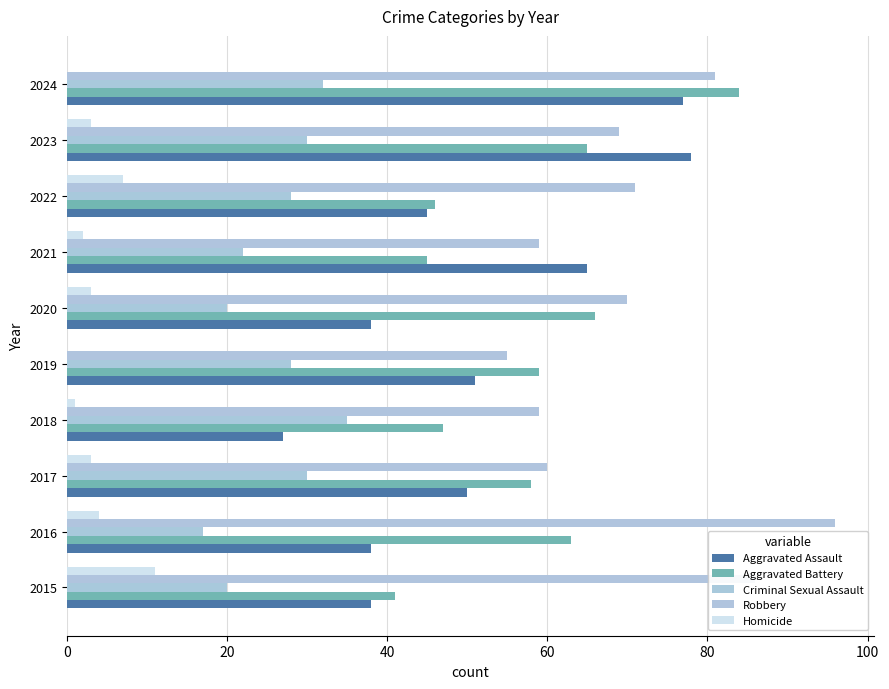

Reading left to right, extract all data points from this chart.

Aggravated Assault: 38	38	50	27	51	38	65	45	78	77
Aggravated Battery: 41	63	58	47	59	66	45	46	65	84
Criminal Sexual Assault: 20	17	30	35	28	20	22	28	30	32
Robbery: 86	96	60	59	55	70	59	71	69	81
Homicide: 11	4	3	1	0	3	2	7	3	0